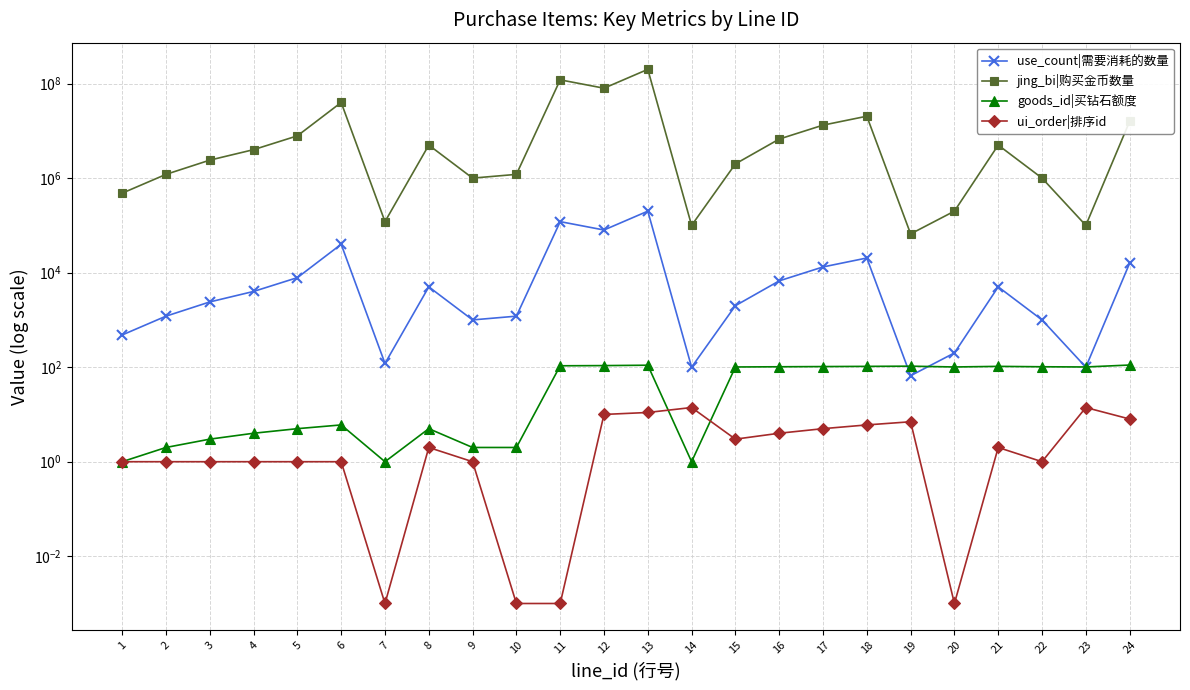

True or false: jing_bi|购买金币数量 and goods_id|买钻石额度 cross at least once.

False